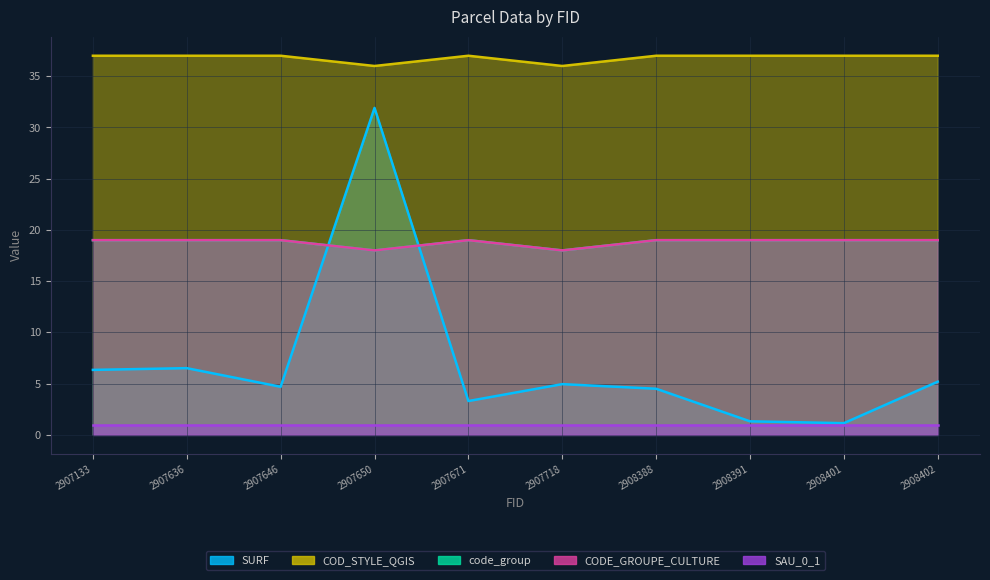

How many lines are shown in the chart?

4